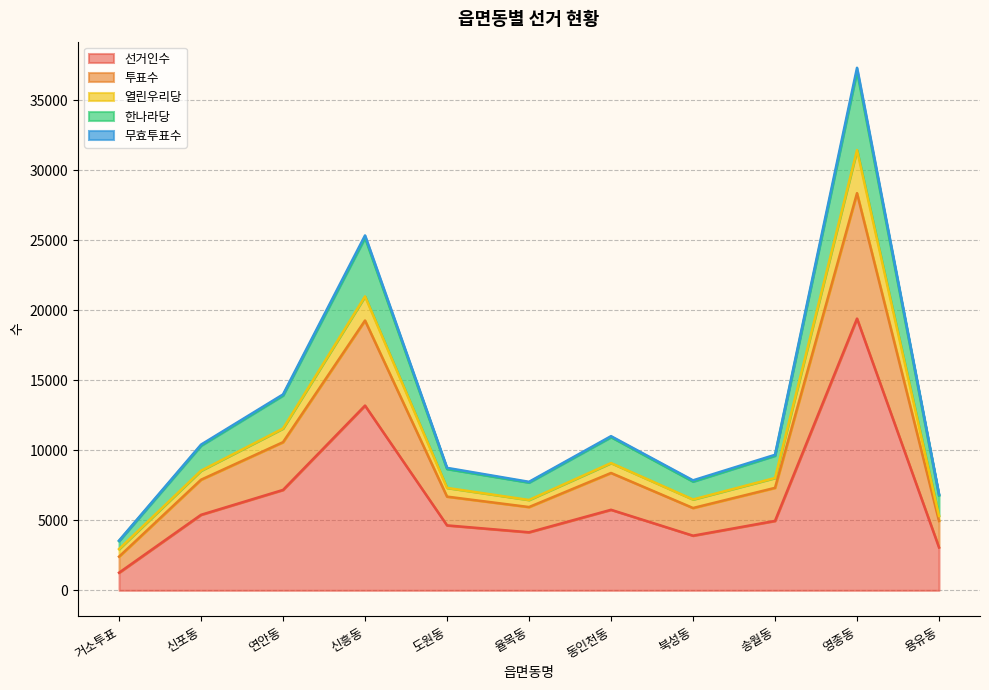

At which label does 선거인수 reach its peak?

영종동